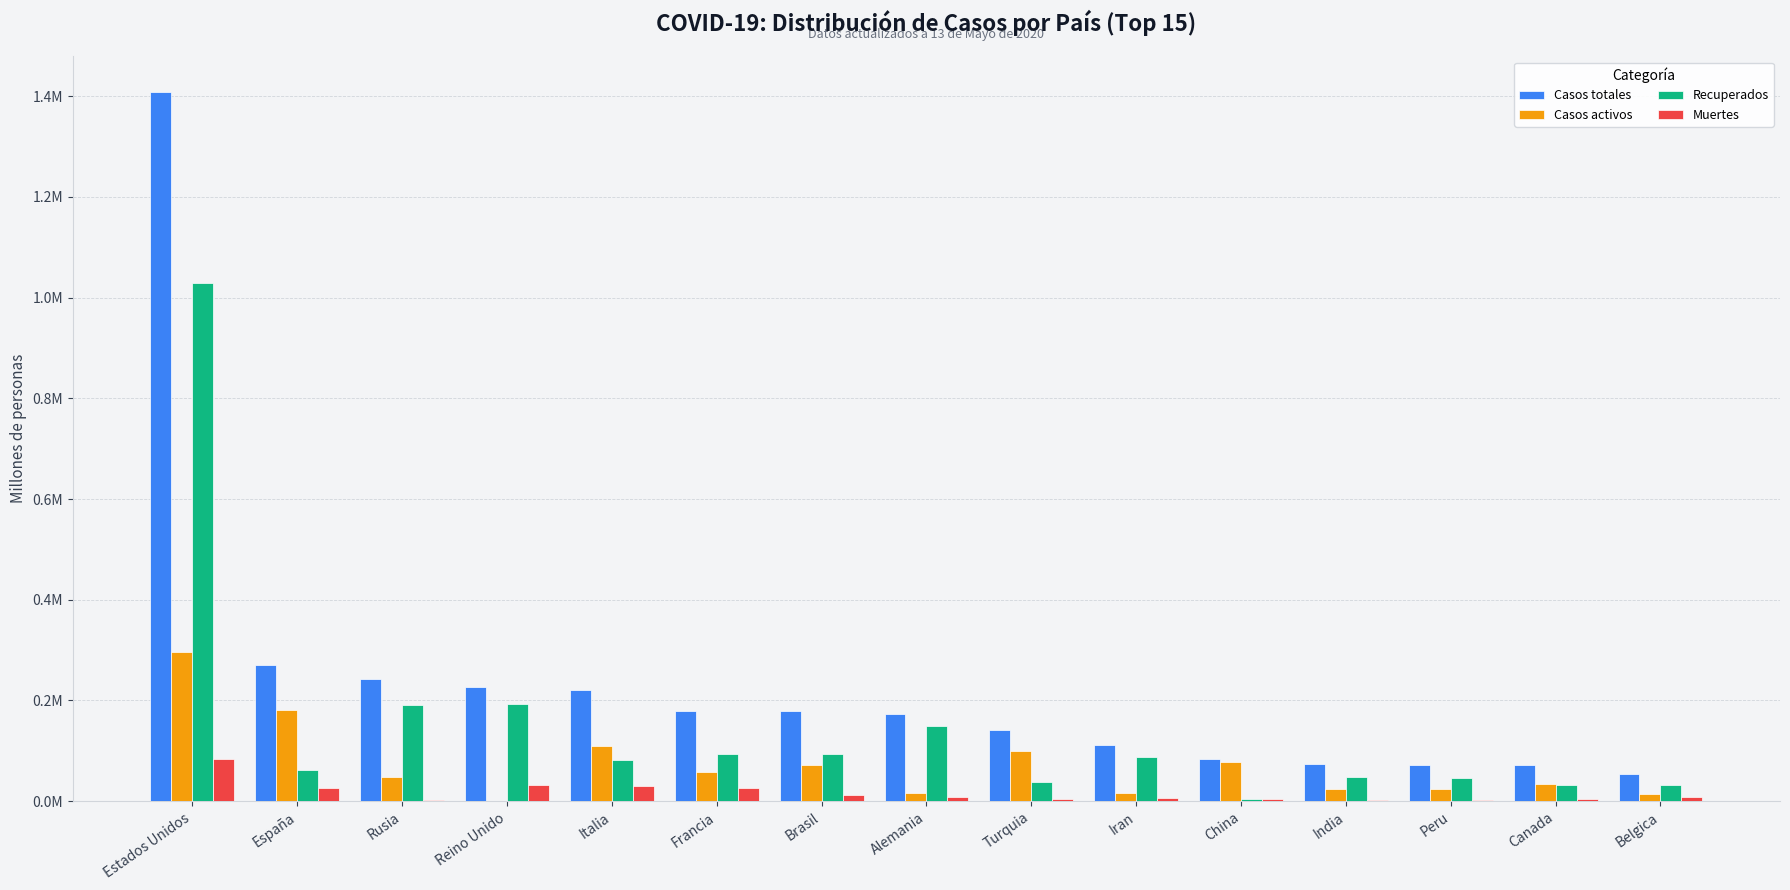

Are the bars grouped side by side (vs. stacked)?

Yes